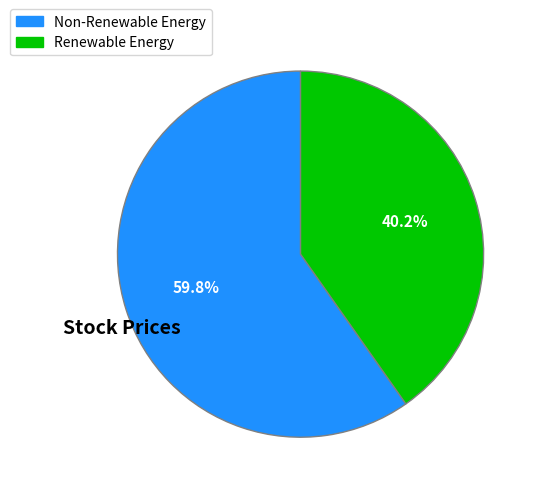

Does any single category account for the majority?

Yes